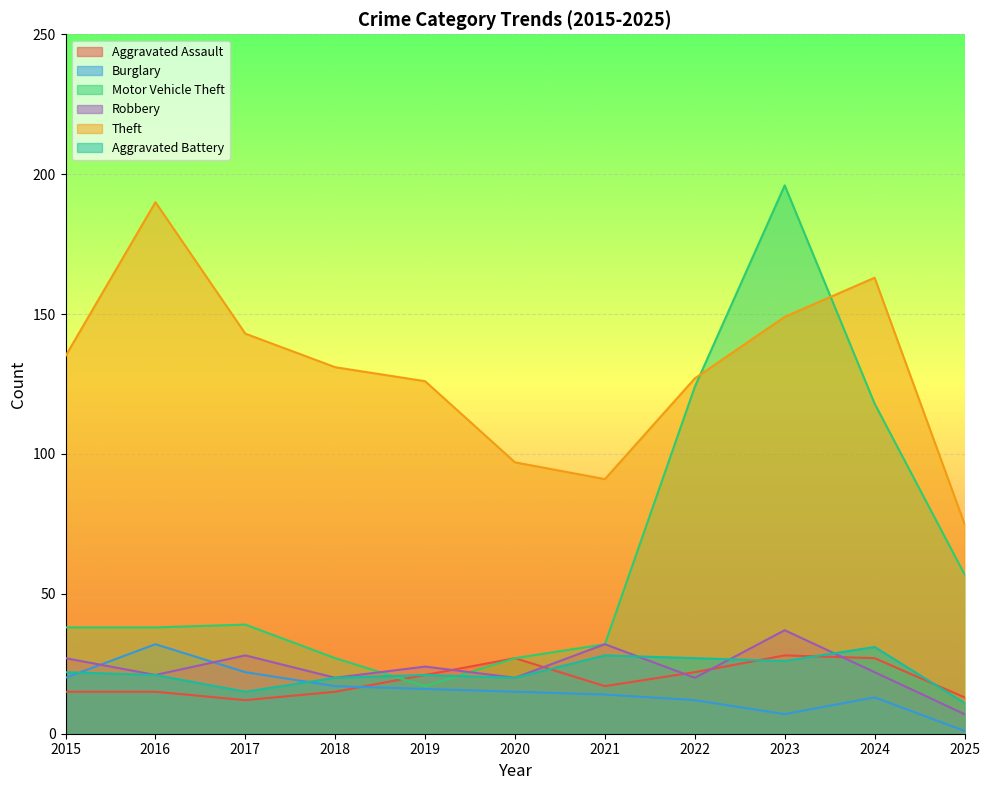

Reading left to right, what are all the values shown in this chart?

Aggravated Assault: 15	15	12	15	21	27	17	22	28	27	13
Burglary: 20	32	22	17	16	15	14	12	7	13	1
Motor Vehicle Theft: 38	38	39	27	17	27	32	124	196	118	57
Robbery: 27	21	28	20	24	20	32	20	37	22	7
Theft: 135	190	143	131	126	97	91	127	149	163	75
Aggravated Battery: 22	21	15	20	21	20	28	27	26	31	11